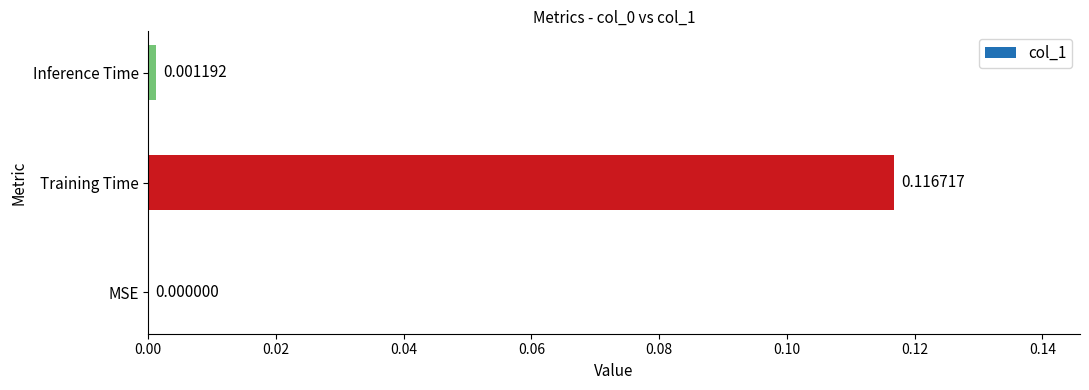

Are the bars horizontal?

Yes